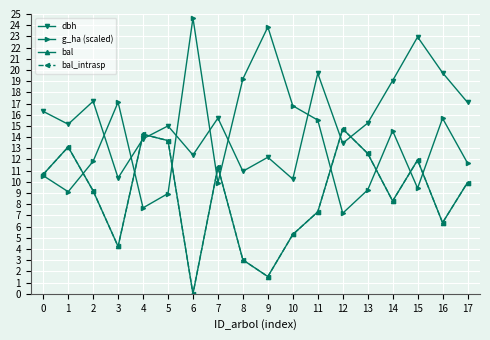

Is this an area chart (filled region under the line)?

No